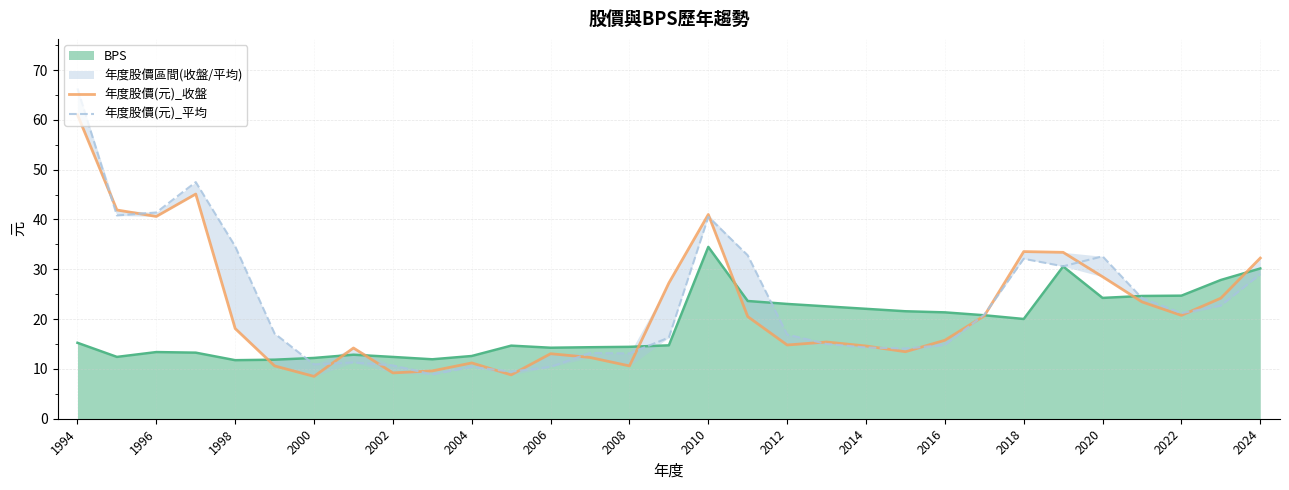

Which label corresponds to the largest value in the chart?

1994